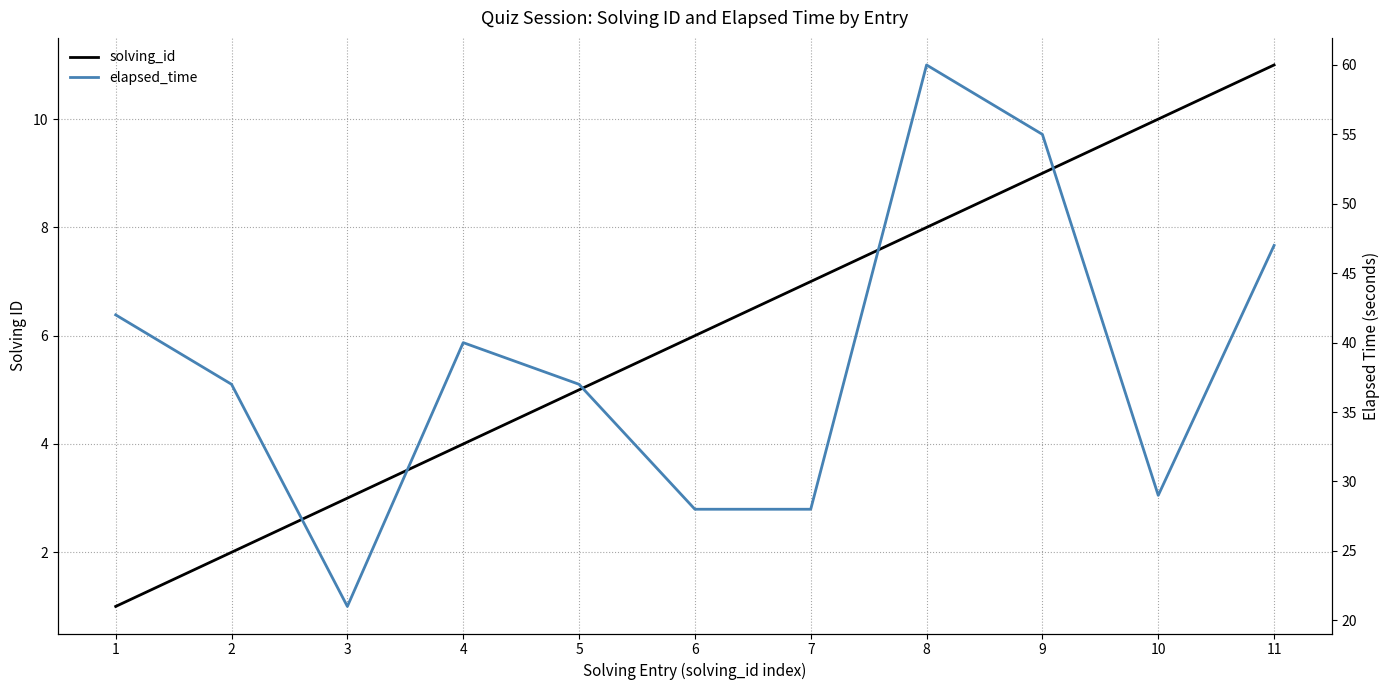

Rank the series by their average value, from highest to lowest.

elapsed_time, solving_id